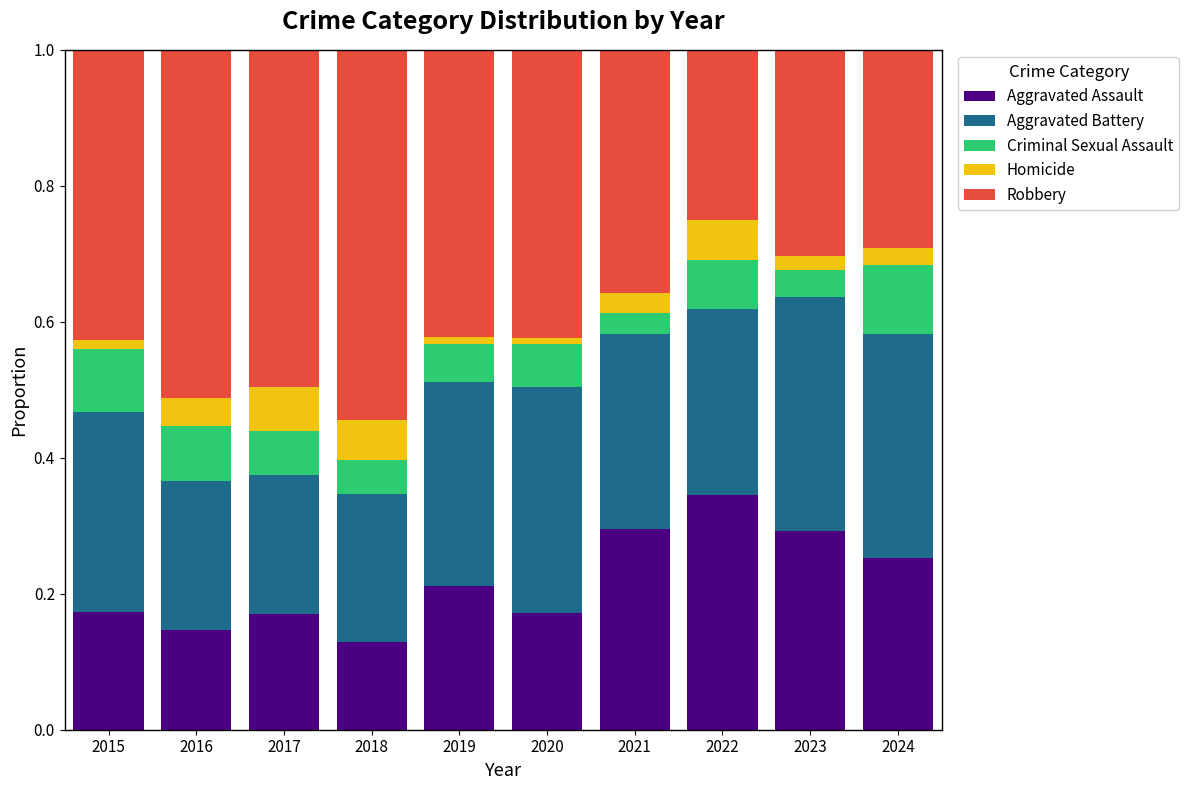

What is the total value across all series at 2017?

1.0